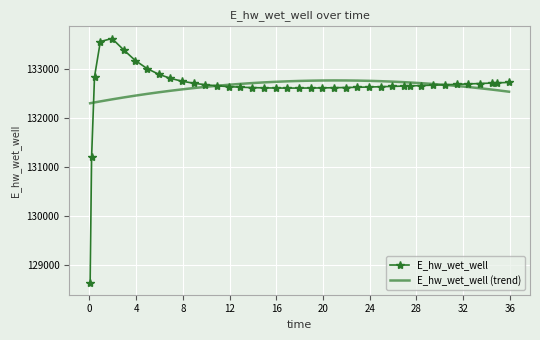

What is the greatest value displayed?

133625.2